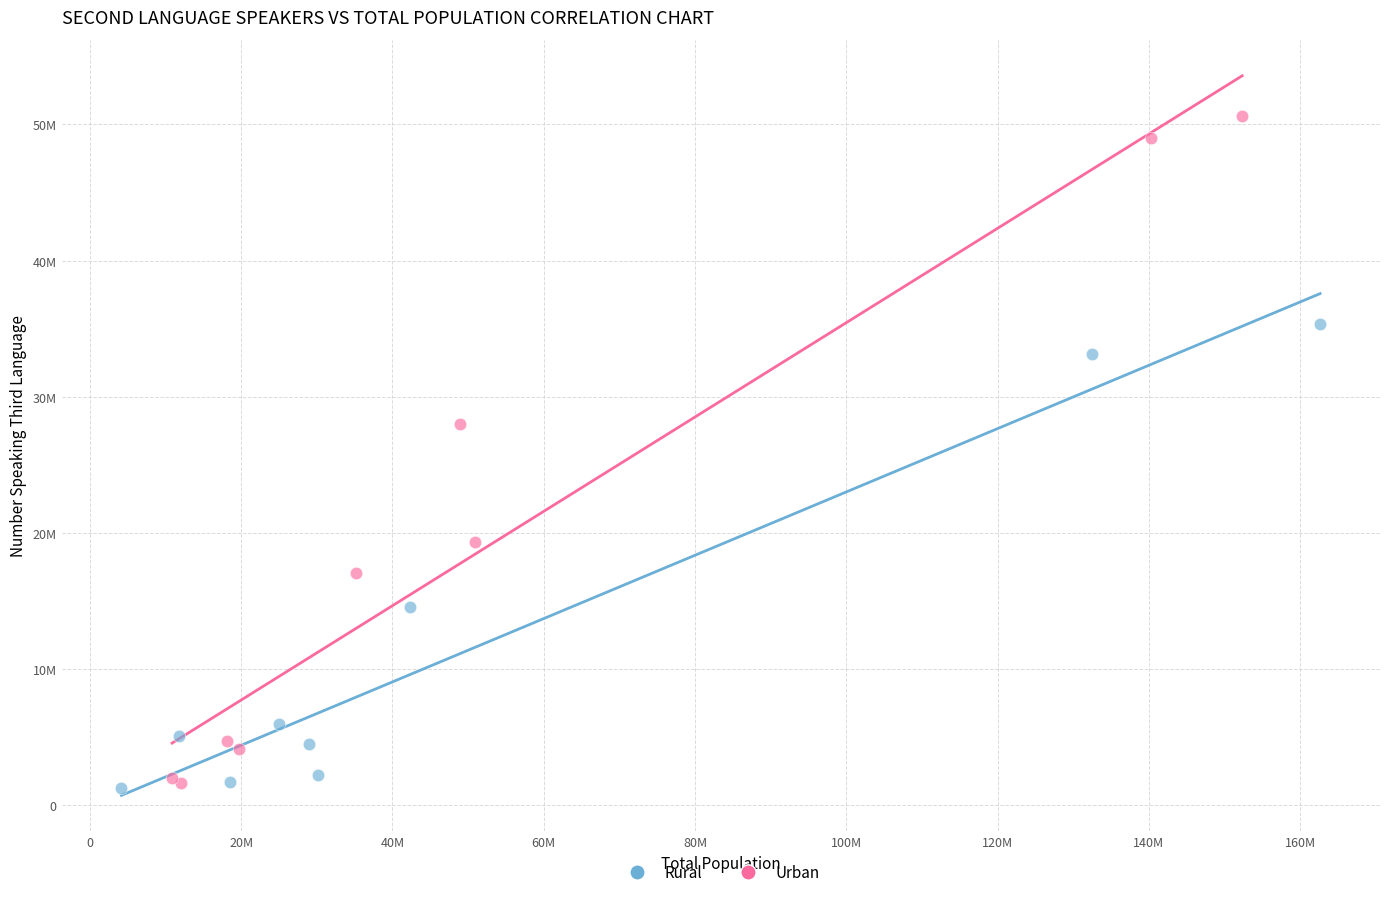

What are all the series names shown in the legend?

Rural, Urban